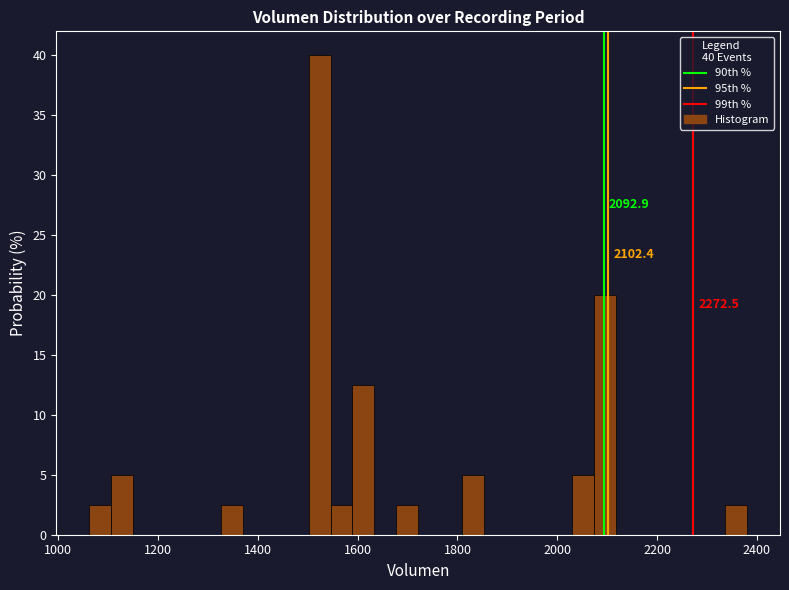

Around what value on the x-axis is the tallest bar? Give the approximate position of its centre, as read against the axis.

1520